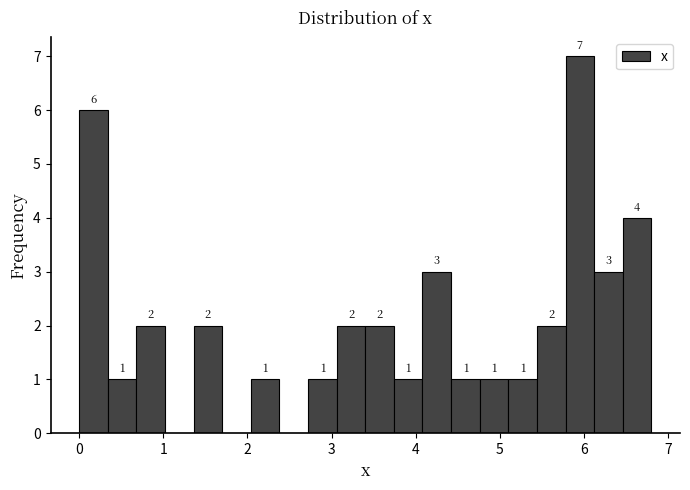

Around what value on the x-axis is the tallest bar? Give the approximate position of its centre, as read against the axis.

6.0